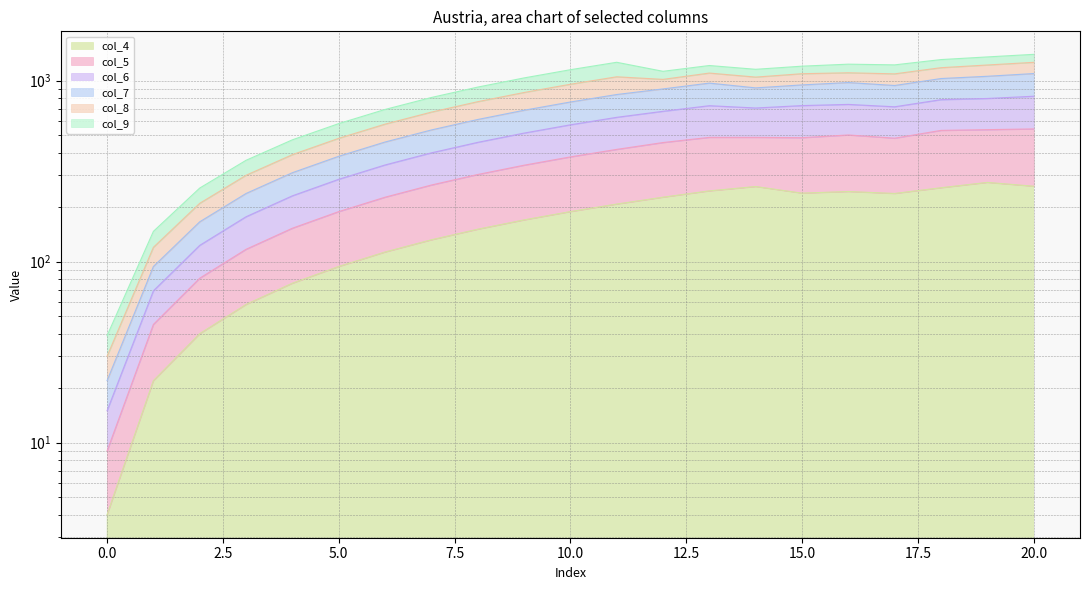

What is the difference between the second highest and minimum values in the col_7 series?

1190